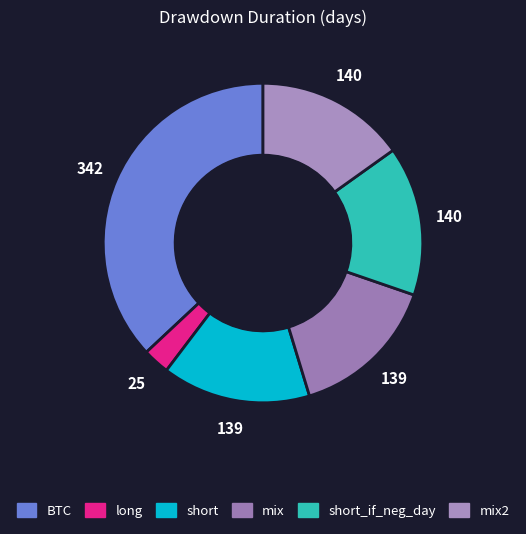

Which slice is the largest?

BTC